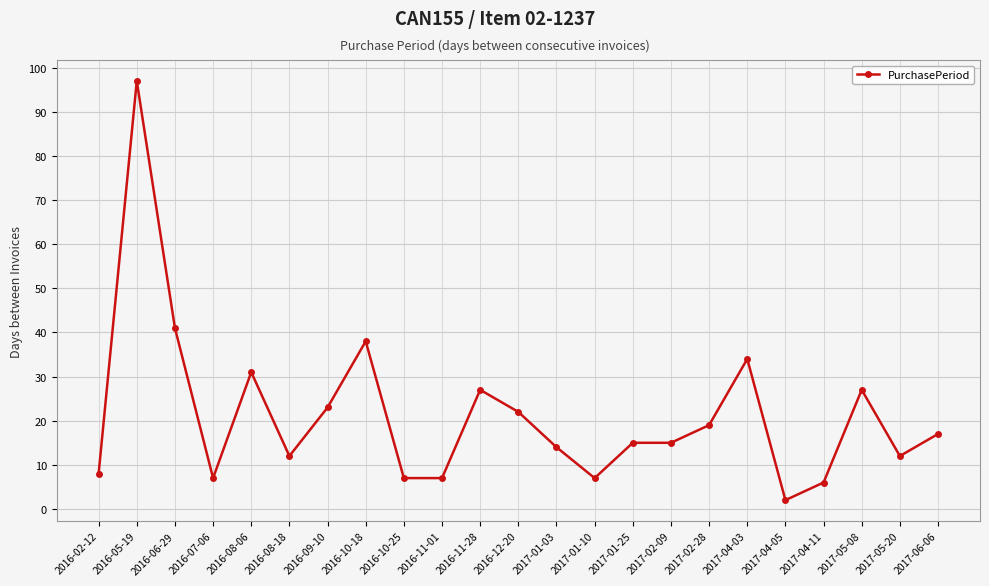

Between 2017-05-08 and 2016-08-18, which is larger?

2017-05-08